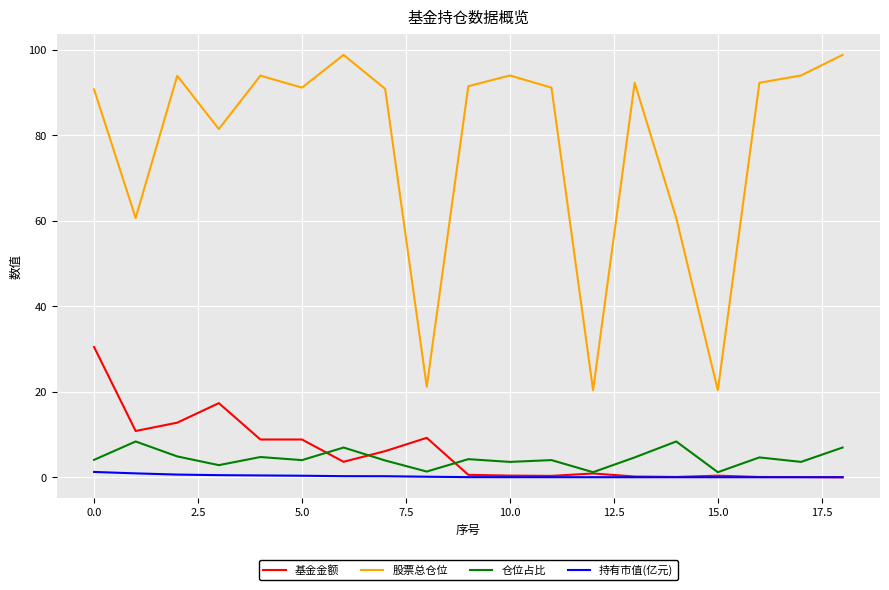

In 仓位占比, how many points are higher than both neighbors (excluding endpoints)?

7